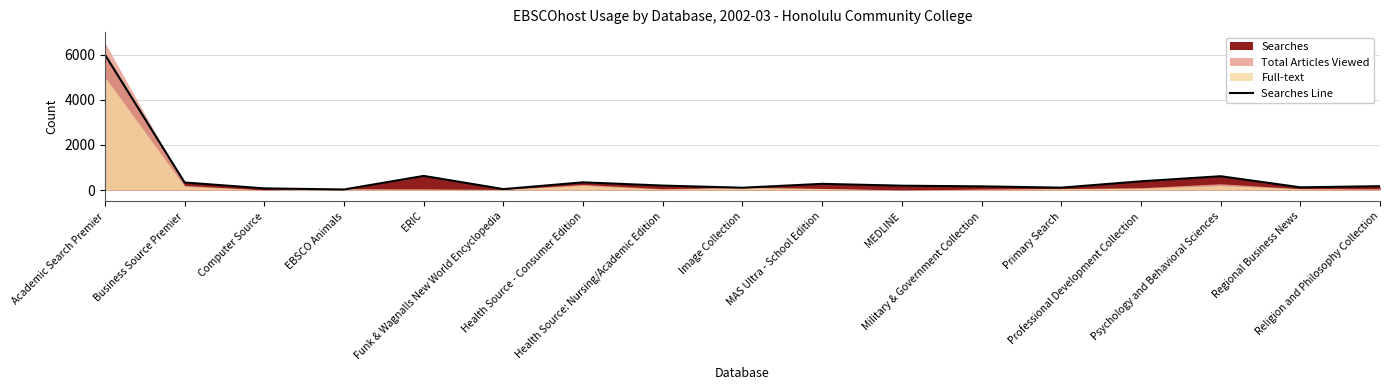

What is the highest value of the Searches Line series?

6000